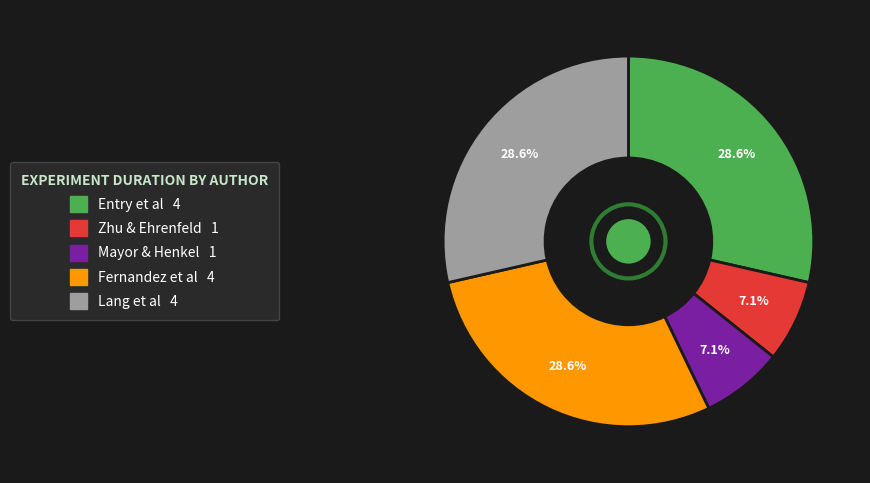

Do Zhu & Ehrenfeld and Lang et al together represent more than half of the pie?

No